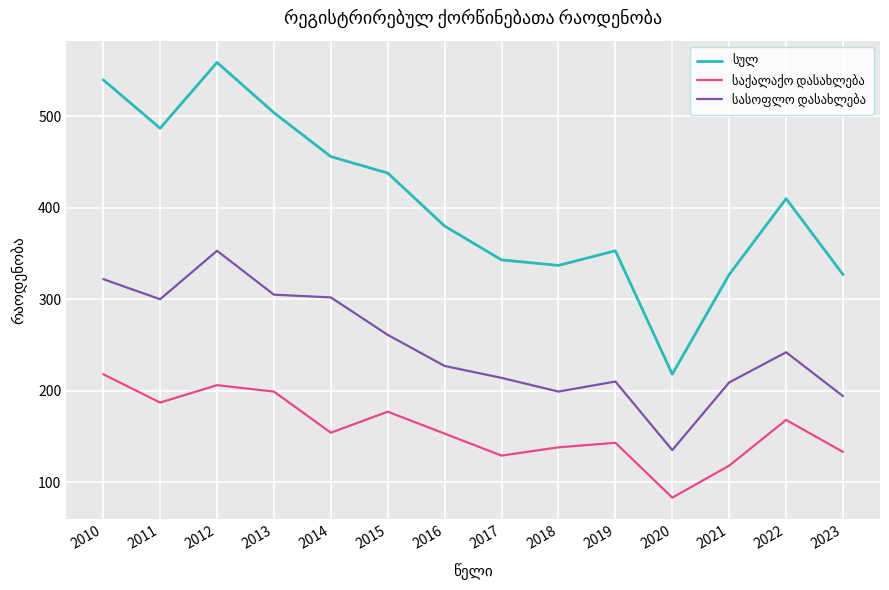

What is the total value across all series at 2020?

436